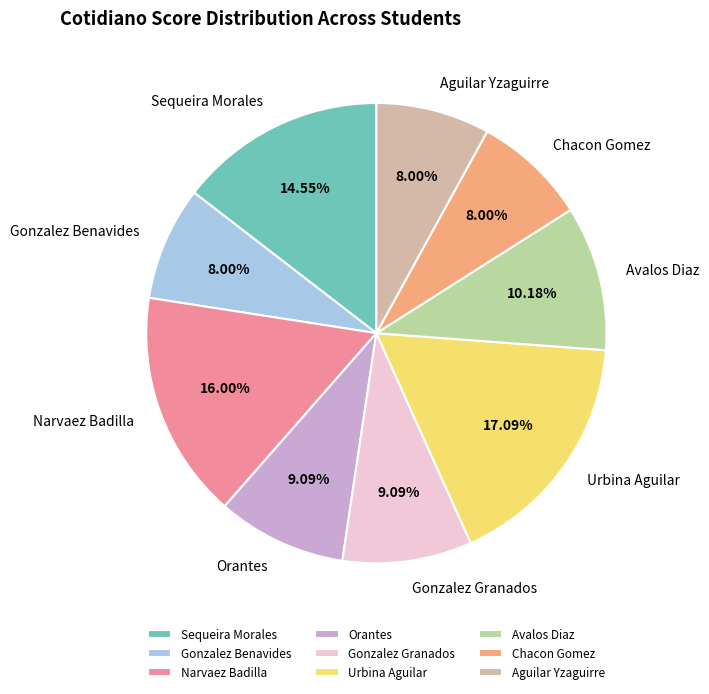

The Gonzalez Benavides slice represents 1% of the pie. True or false?

False